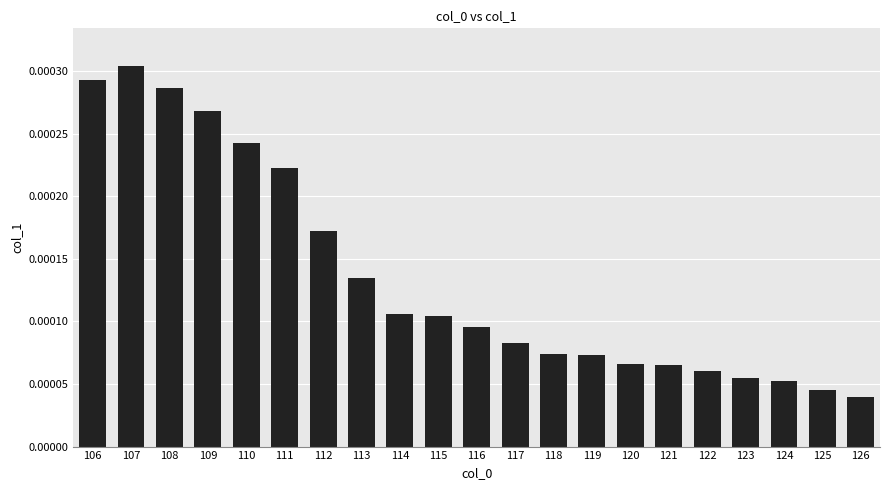

How many bars are there in total?

21